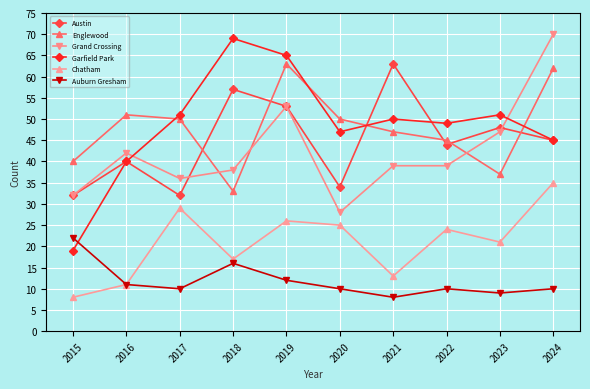

What is the total value across all series at 2015?

153